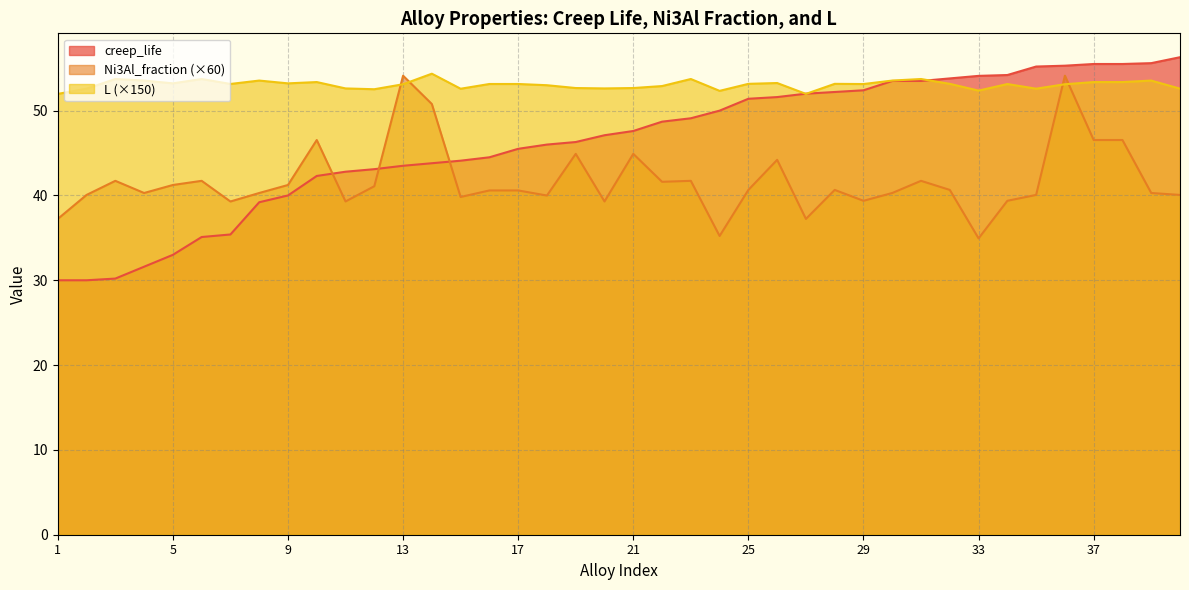

What are all the series names shown in the legend?

creep_life, Ni3Al_fraction (×60), L (×150)